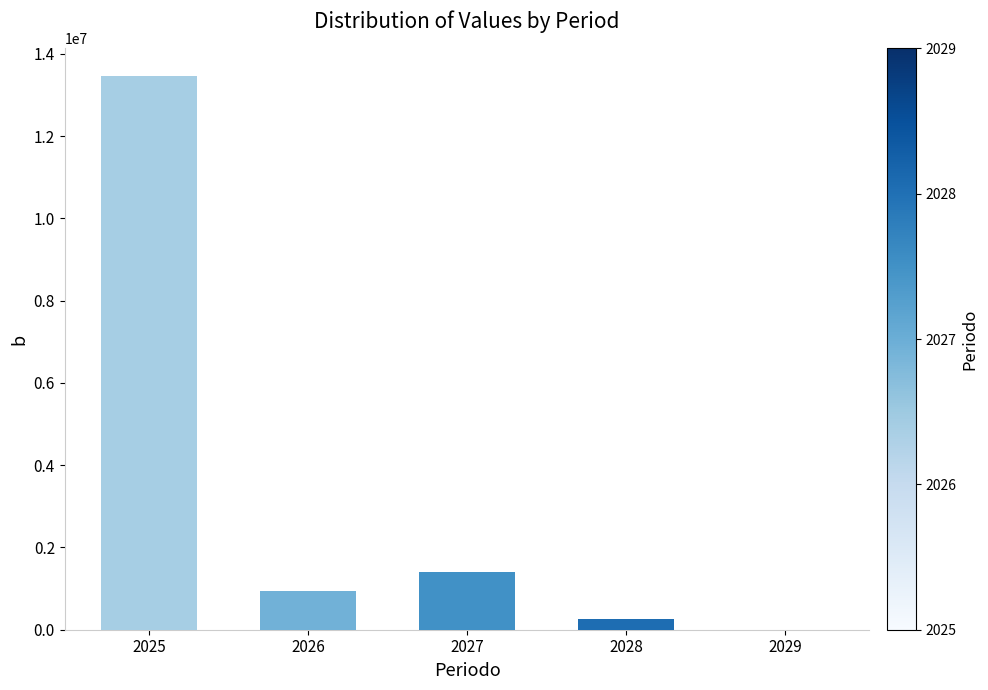

What is the change in value from 2025 to 2029?

-13460000.0